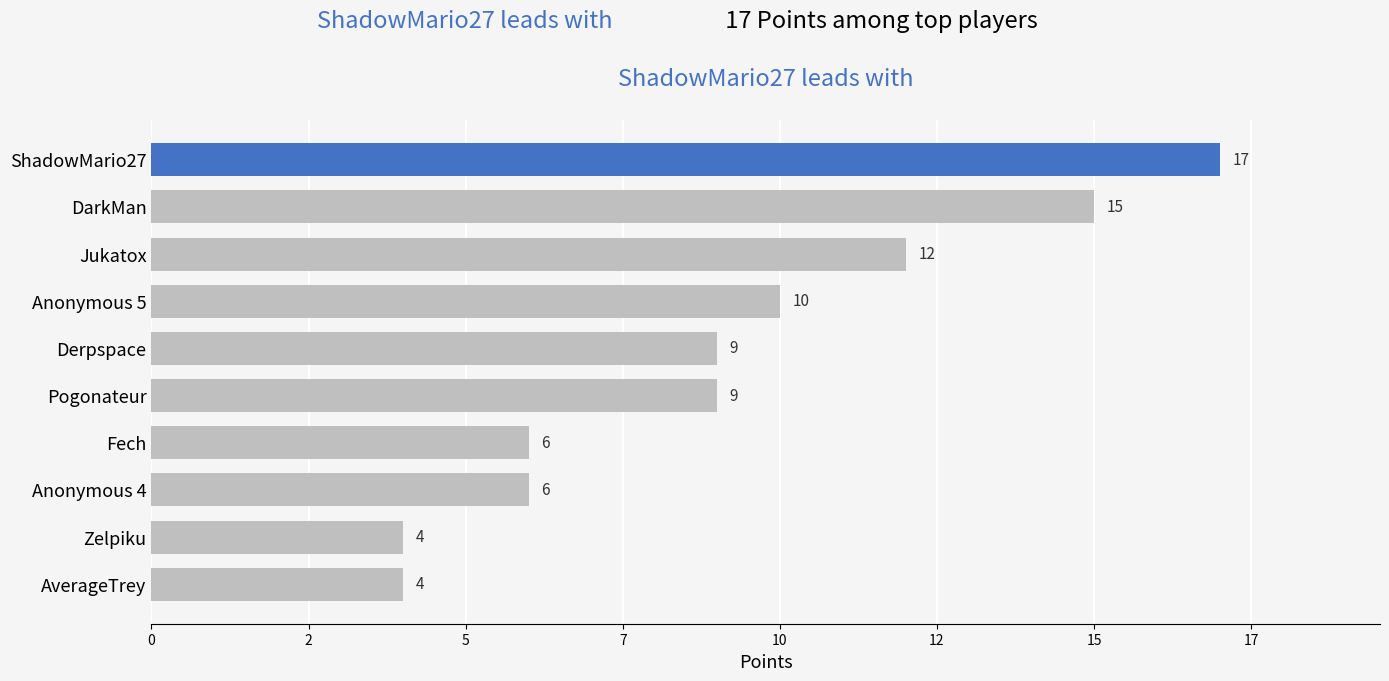

Are the bars grouped side by side (vs. stacked)?

No